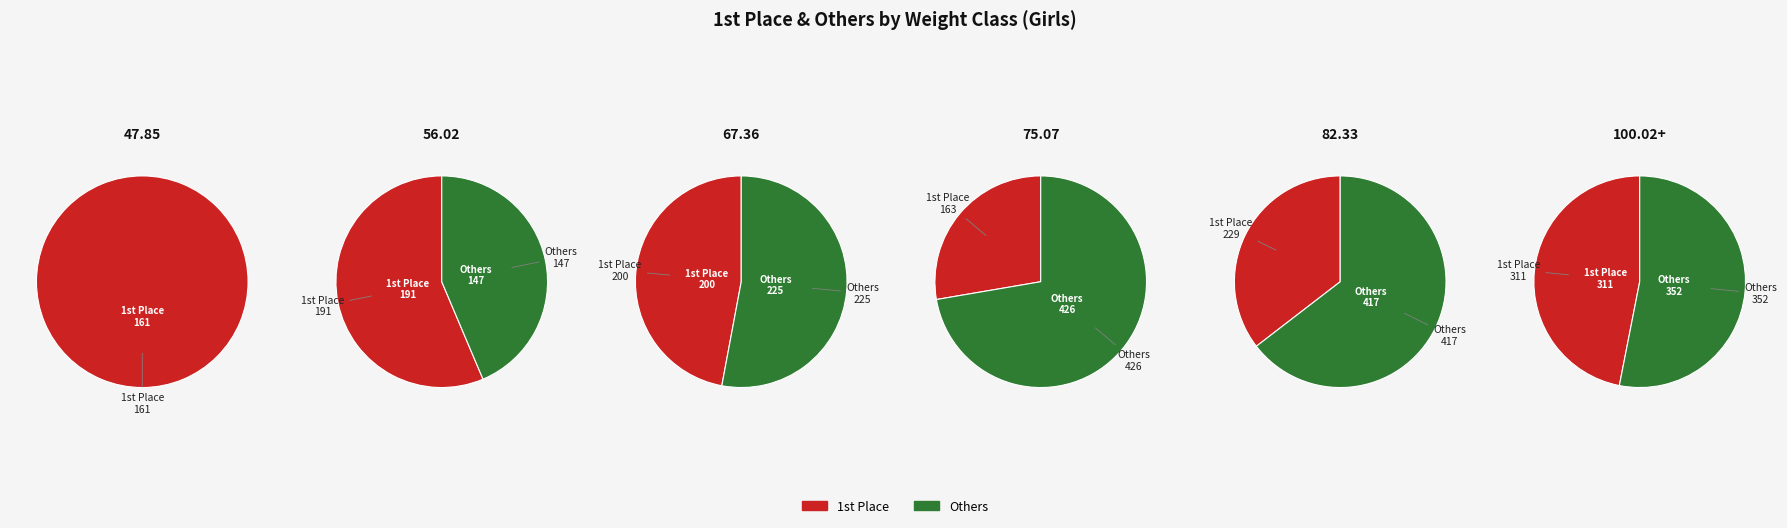

Which has a higher value, 56.02 or 75.07?

56.02